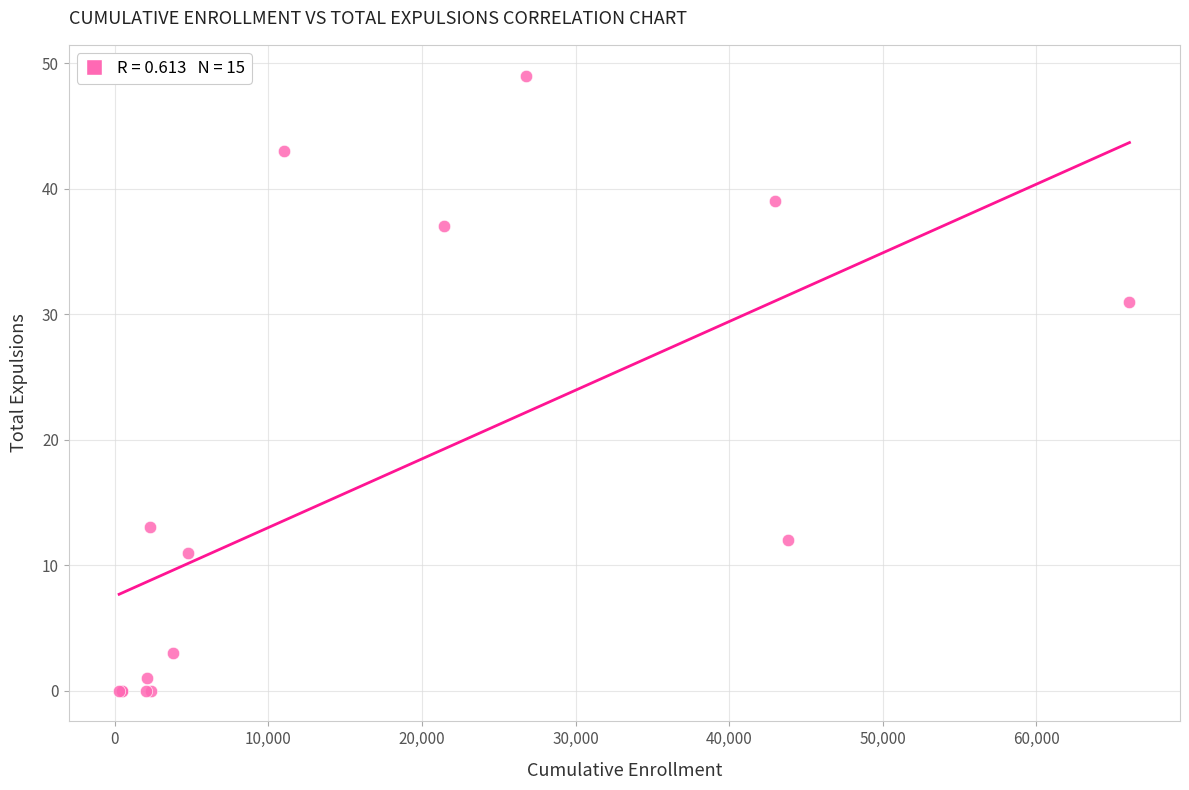

What Y value in the scatter plot is closest to 24?

31